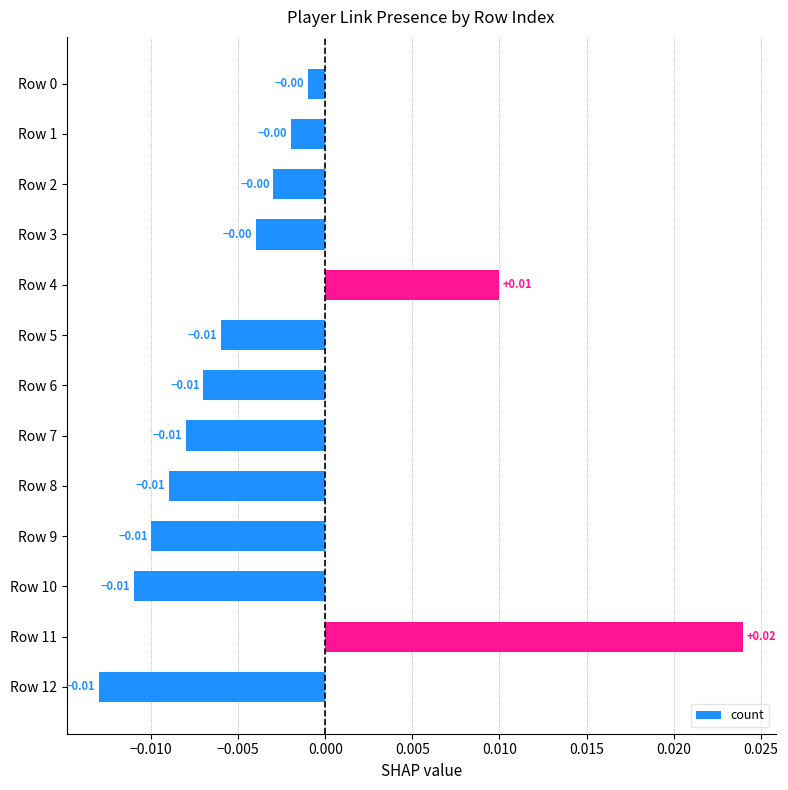

Between Row 4 and Row 7, which is larger?

Row 4